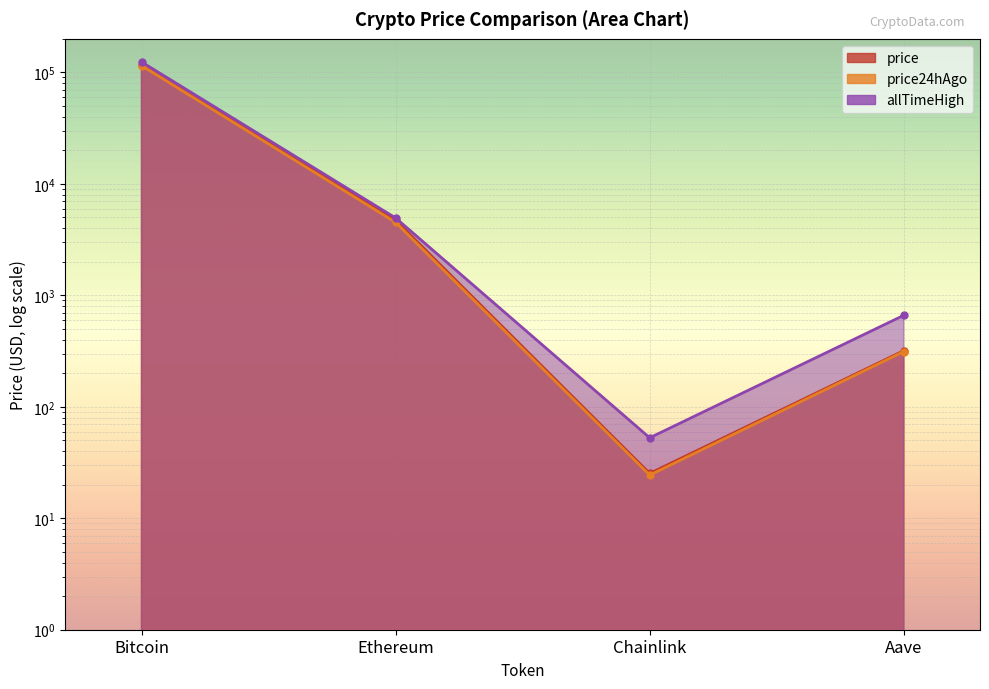

True or false: price has a value of 13.9 at Chainlink.

False